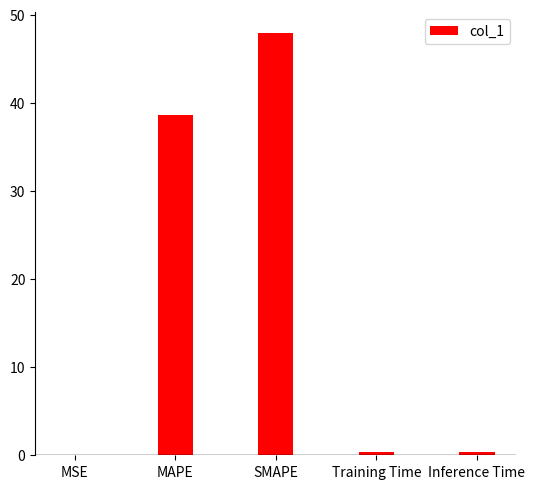

True or false: the data shows 47.9 at SMAPE.

True